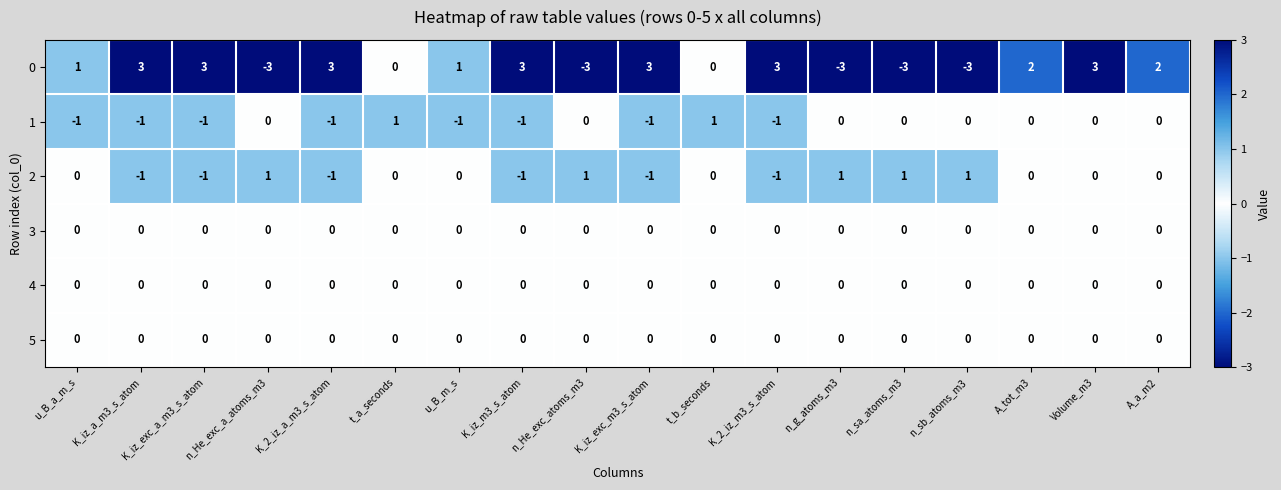

How many distinct data groups are displayed?

6